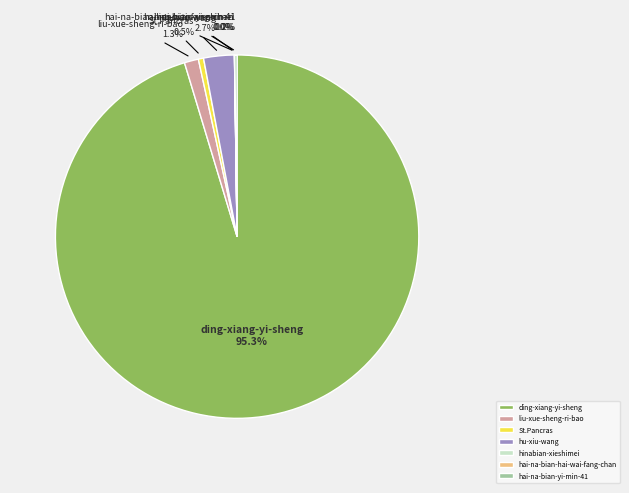

Does any single category account for the majority?

Yes